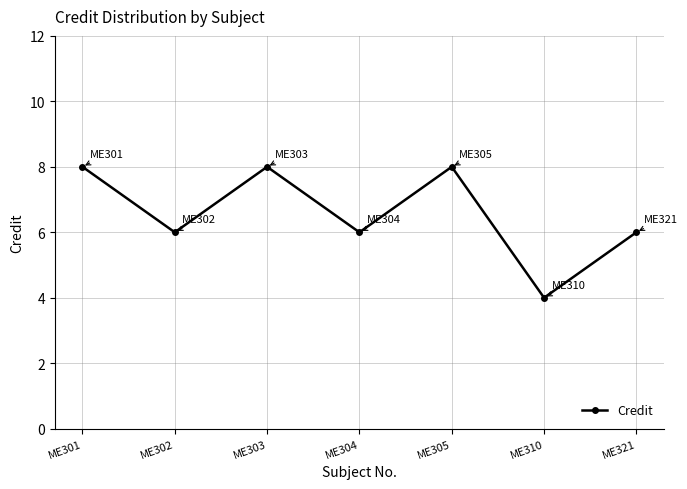

What is the ratio of the value at ME310 to the value at ME304?

0.7